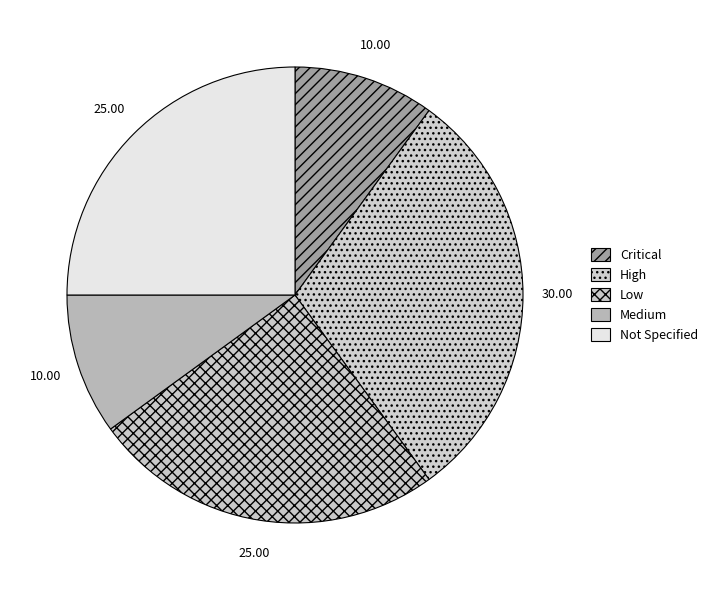

What portion of the pie excludes Medium?

90.0%